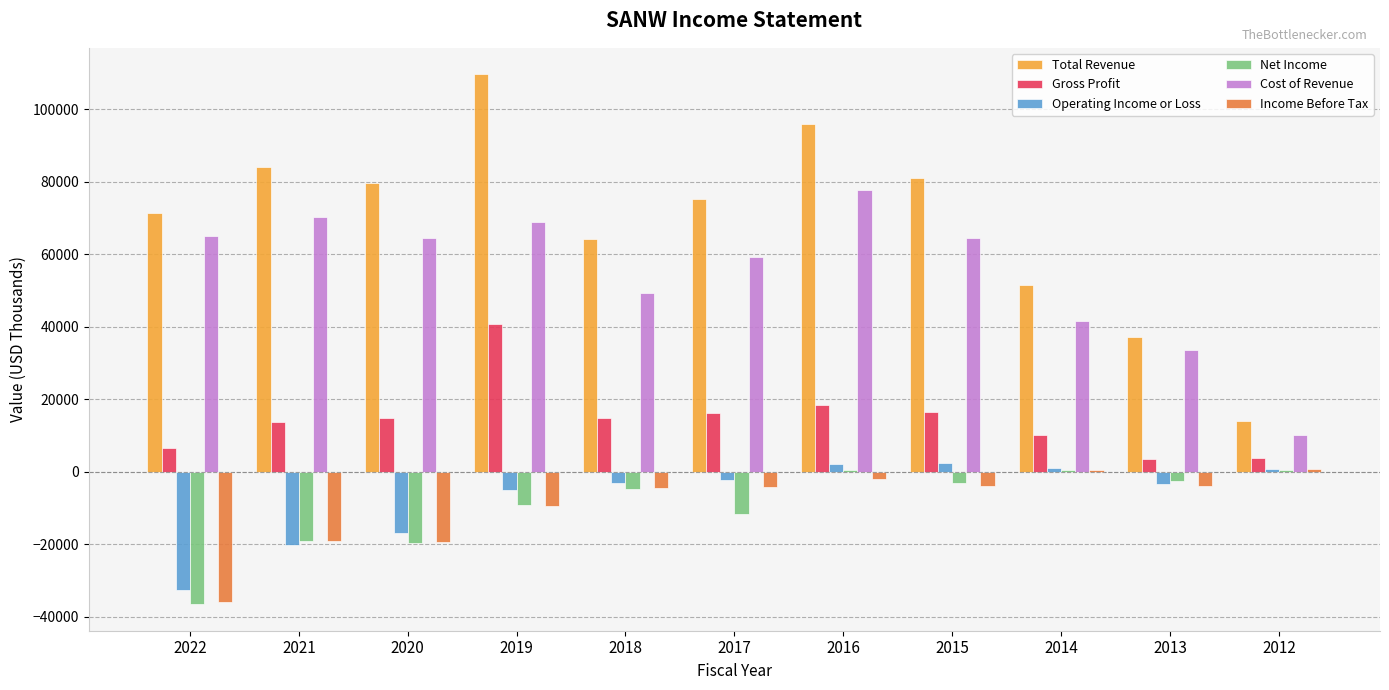

Count the number of categories in the chart.

11